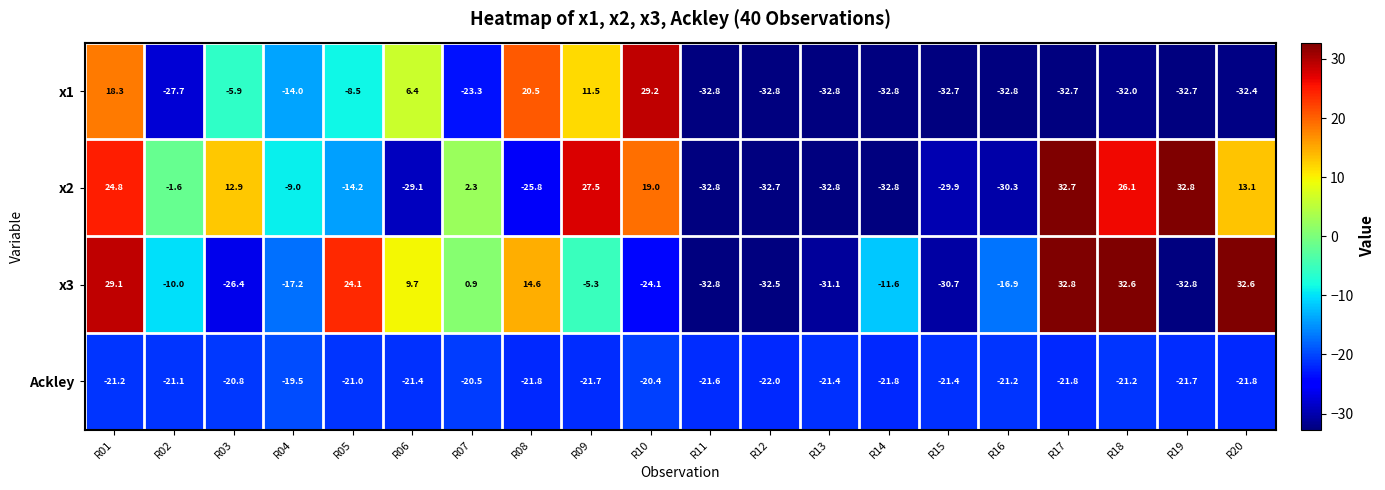

What is the difference between the x3 values at R19 and R01?

61.9